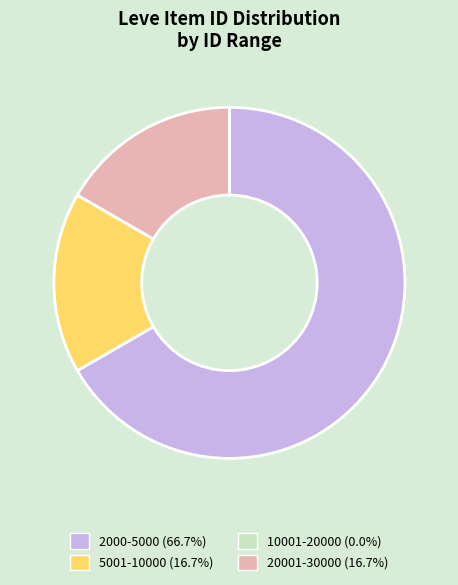

Do 5001-10000 (16.7%) and 2000-5000 (66.7%) together represent more than half of the pie?

Yes